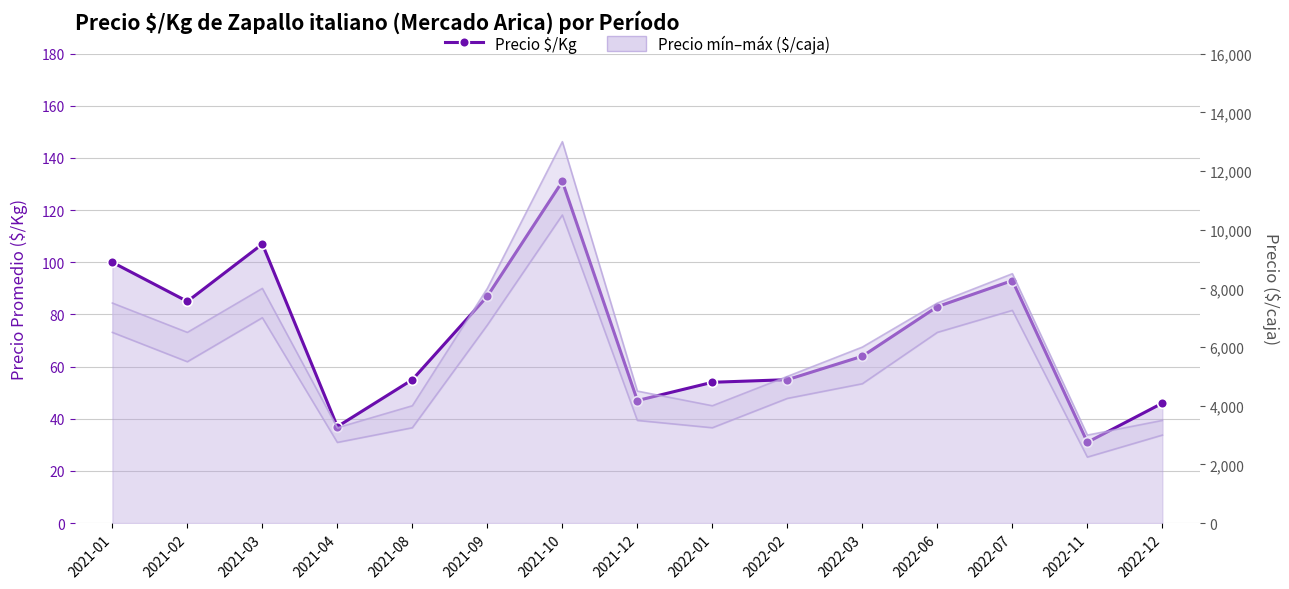

What is the change in value from 2021-09 to 2022-01?

-33